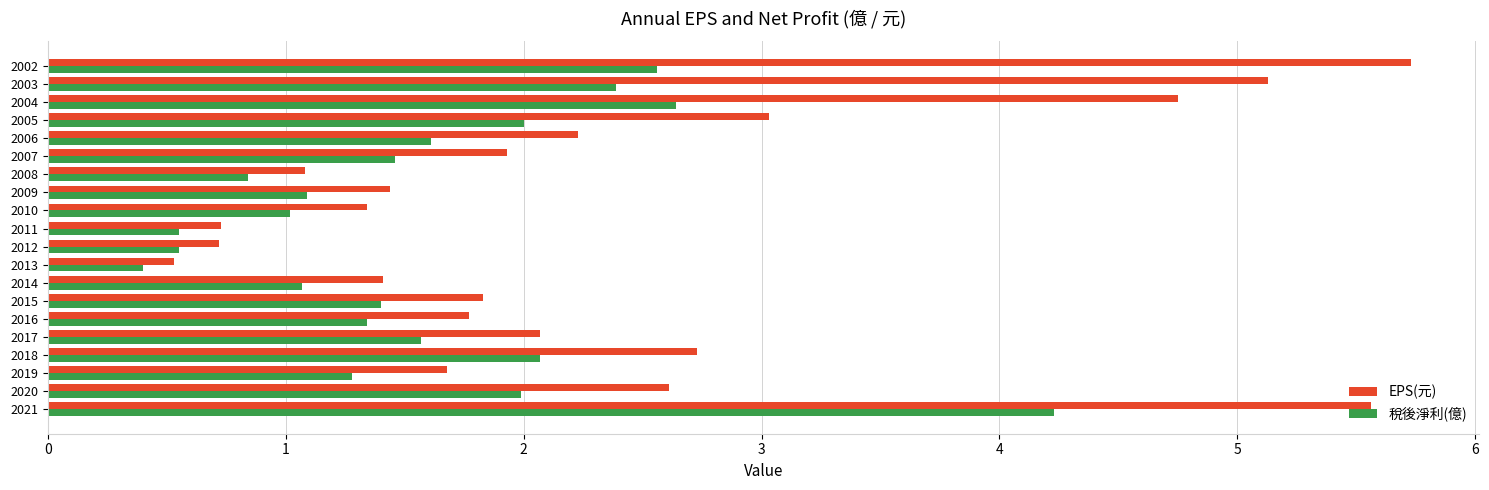

What are all the series names shown in the legend?

EPS(元), 稅後淨利(億)